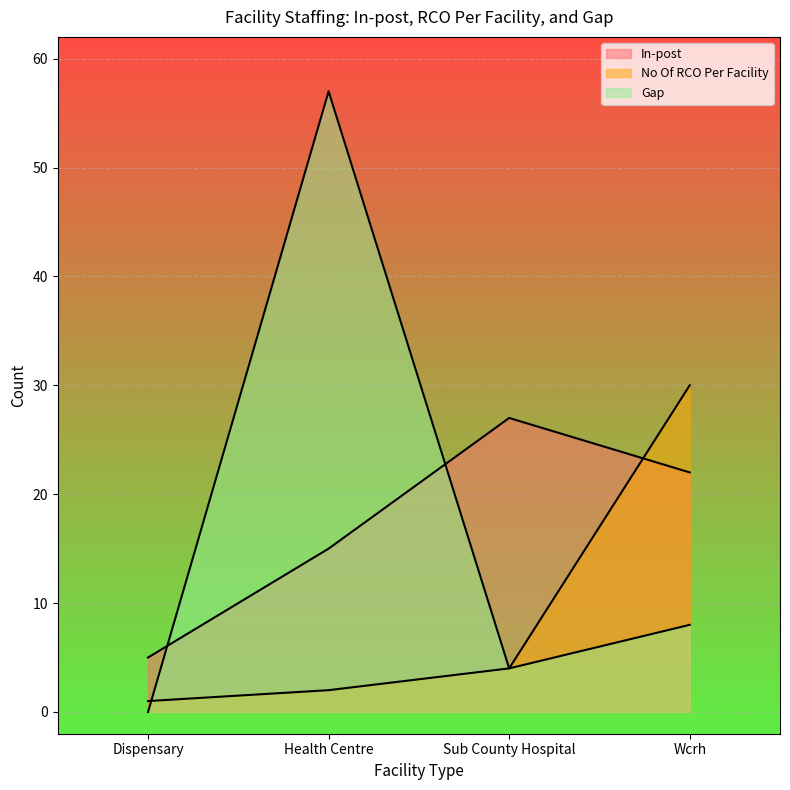

Reading left to right, extract all data points from this chart.

In-post: Dispensary=5	Health Centre=15	Sub County Hospital=27	Wcrh=22
No Of RCO Per Facility: Dispensary=1	Health Centre=2	Sub County Hospital=4	Wcrh=30
Gap: Dispensary=0	Health Centre=57	Sub County Hospital=4	Wcrh=8